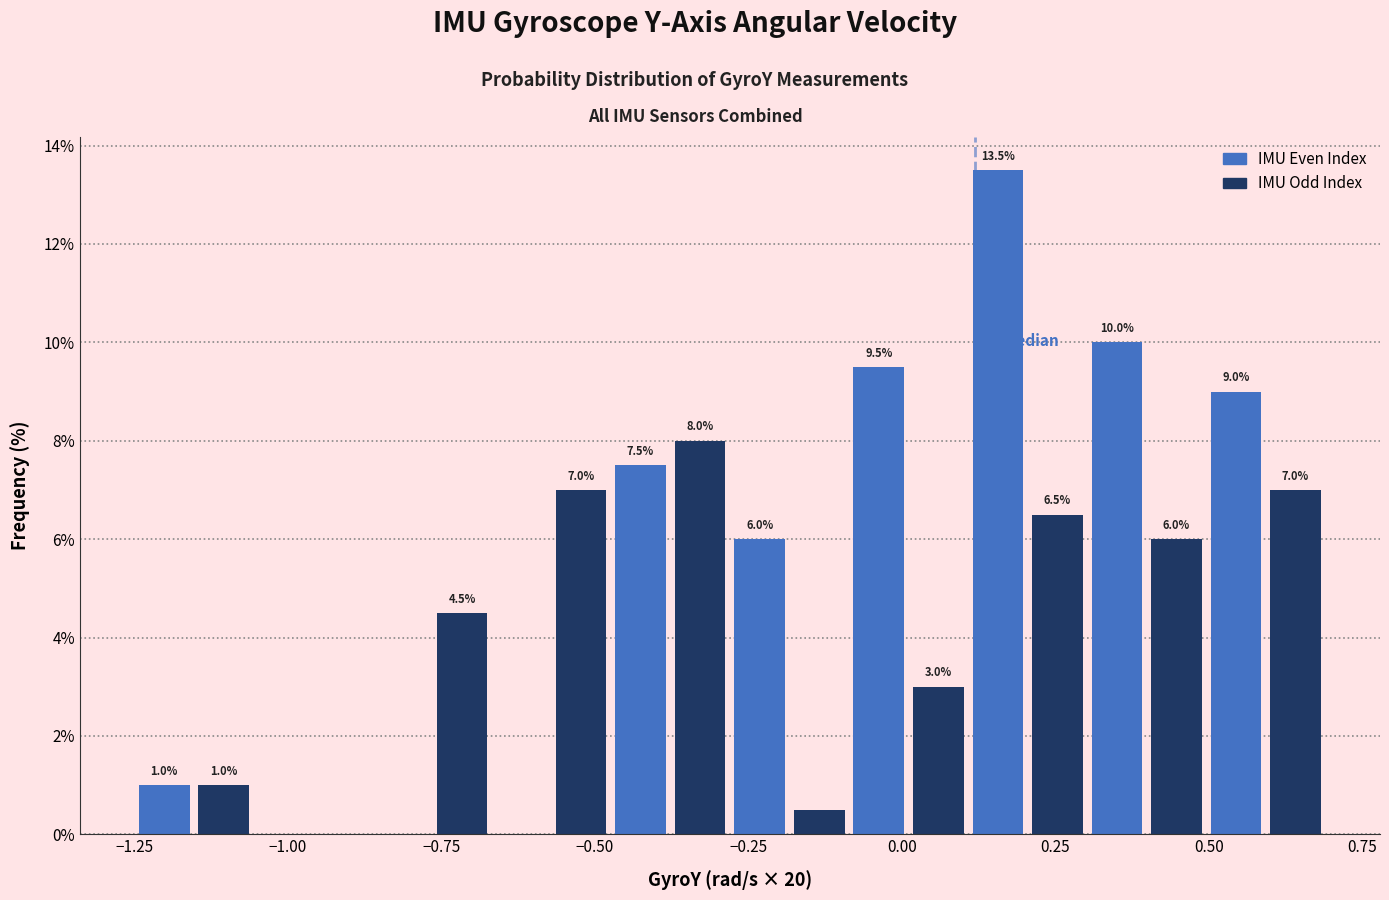

Read against the x-axis, roughly where is the centre of the tallest bar?

0.15